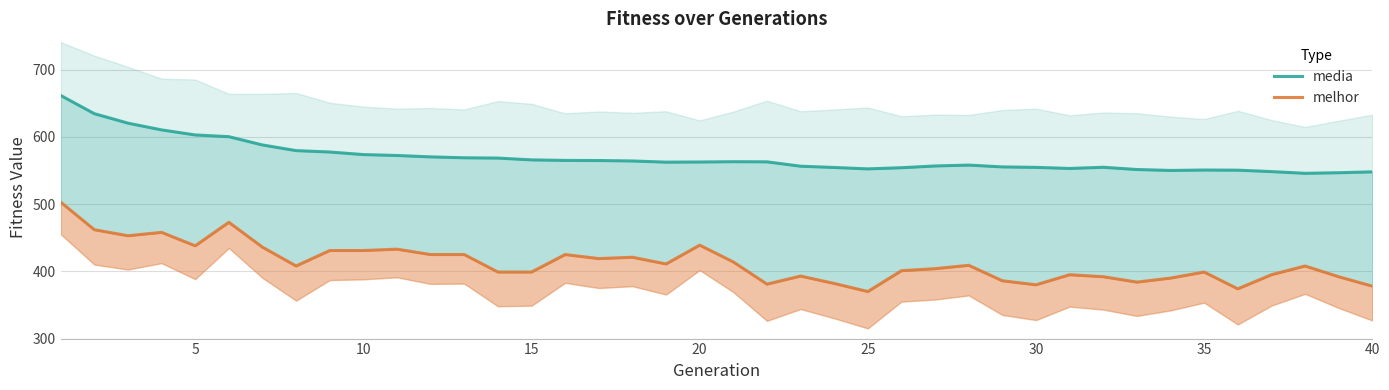

Is the value of melhor at 38 greater than the value of media at 37?

No